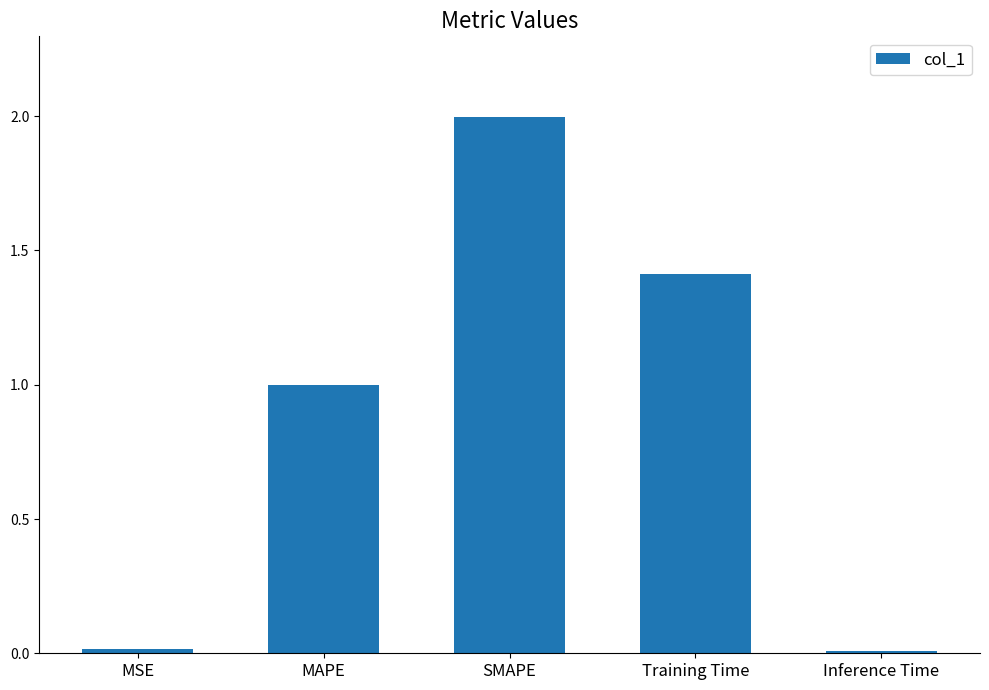

Where is the data nearest to the value 1?

MAPE